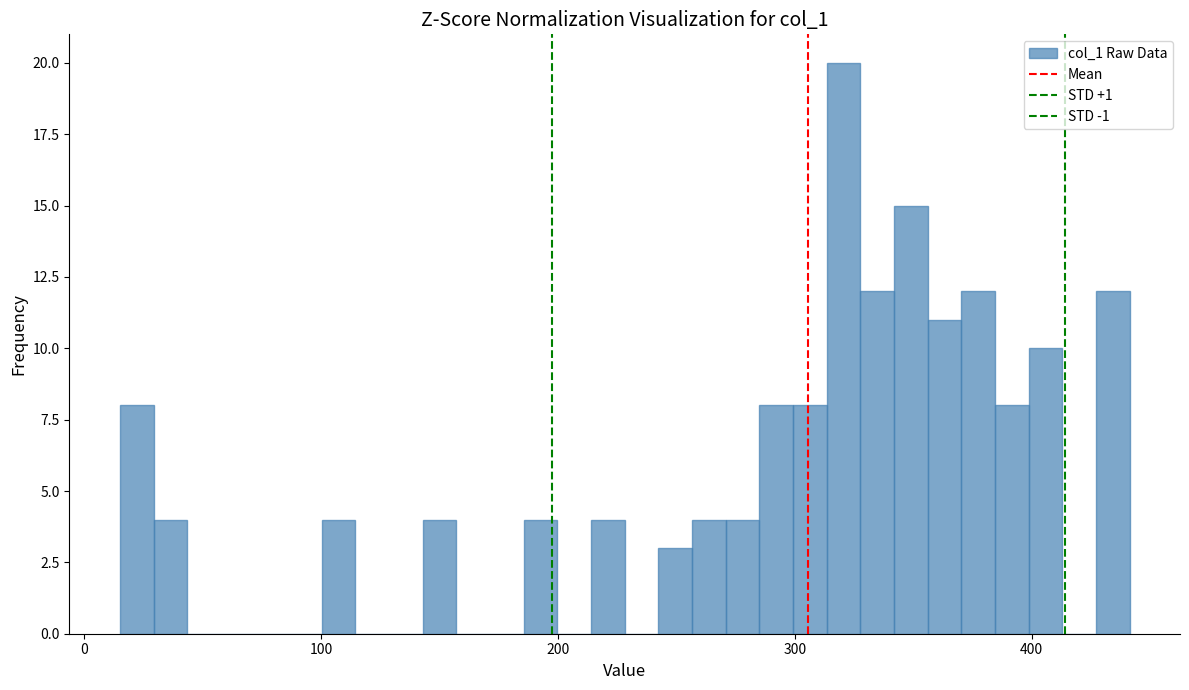

Read against the x-axis, roughly where is the centre of the tallest bar?

320